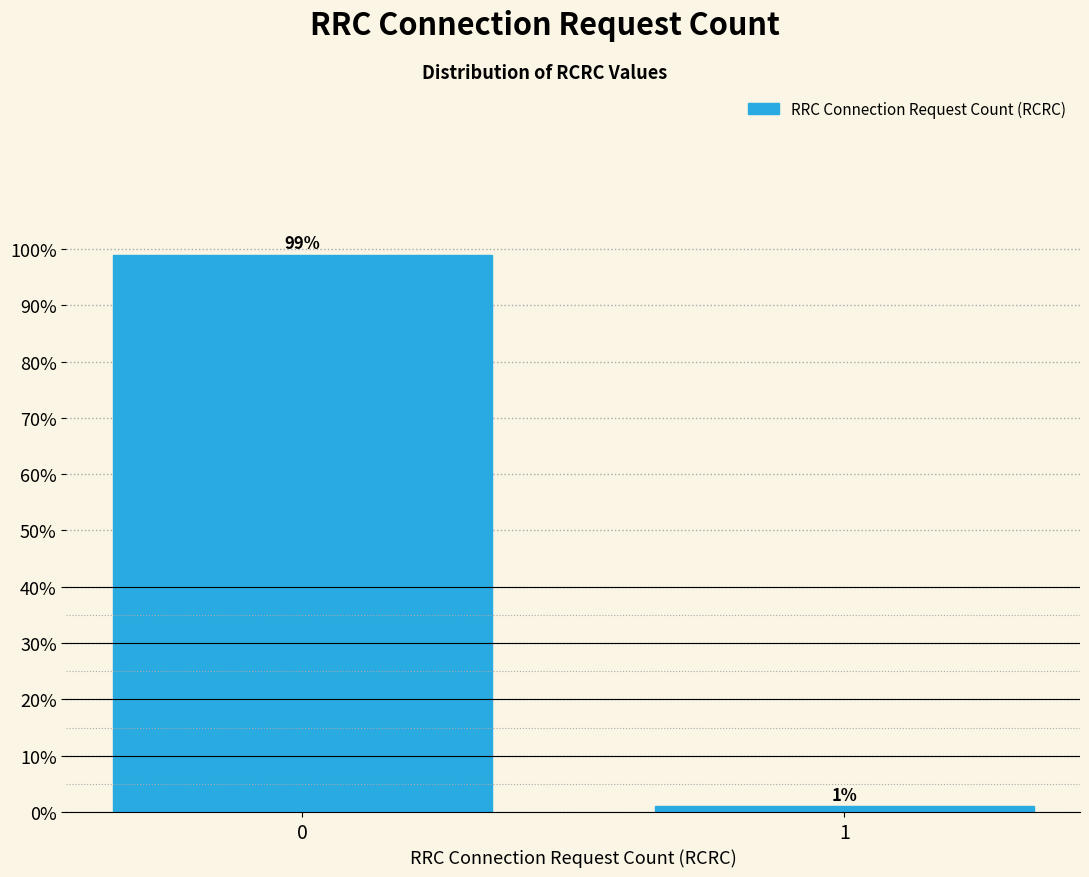

Reading left to right, extract all data points from this chart.

0=99	1=1